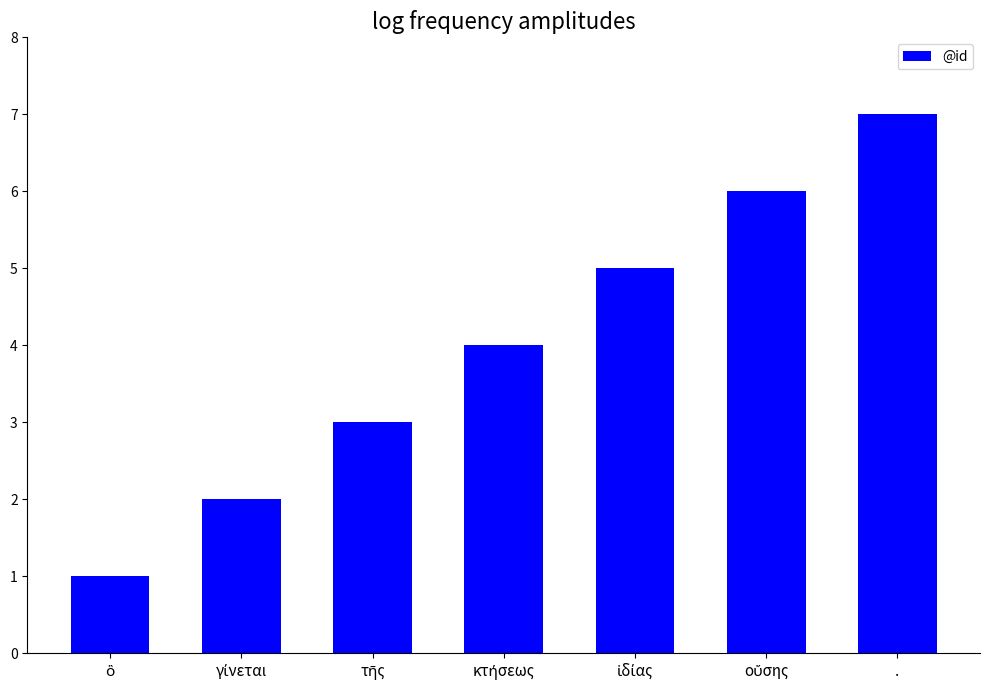

What is the value of the 5th bar from the left?

5